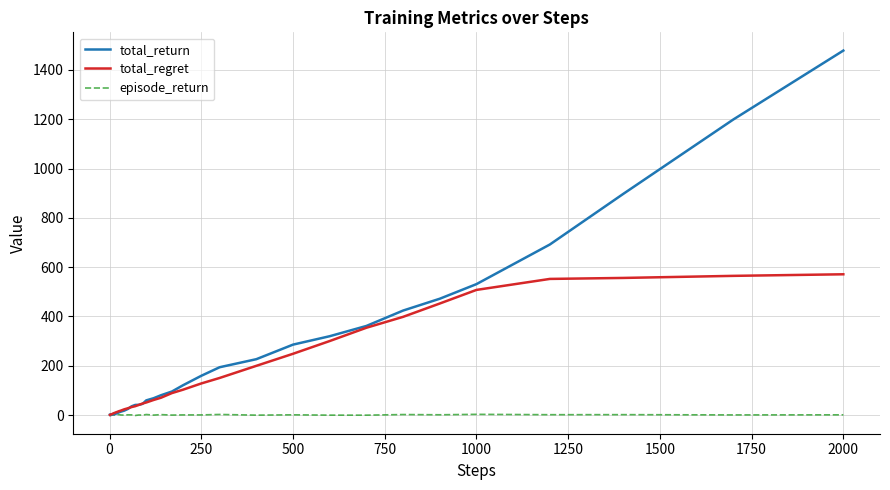

What is the maximum value shown in the chart?

1478.7